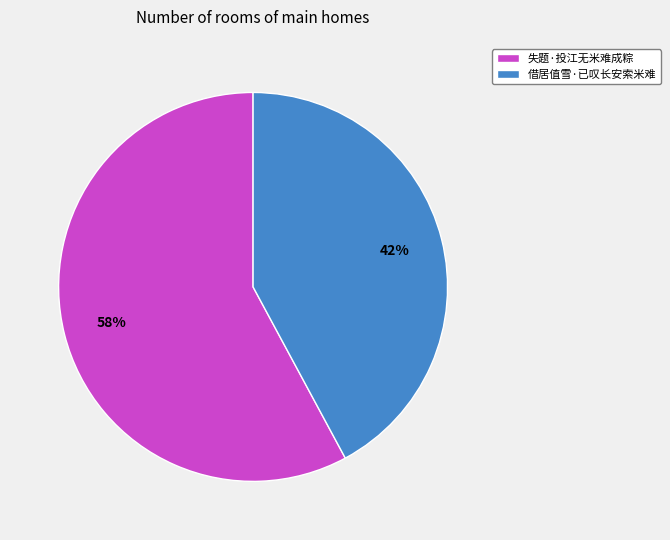

What is the ratio of the value at 失题·投江无米难成粽 to the value at 借居值雪·已叹长安索米难?

1.4